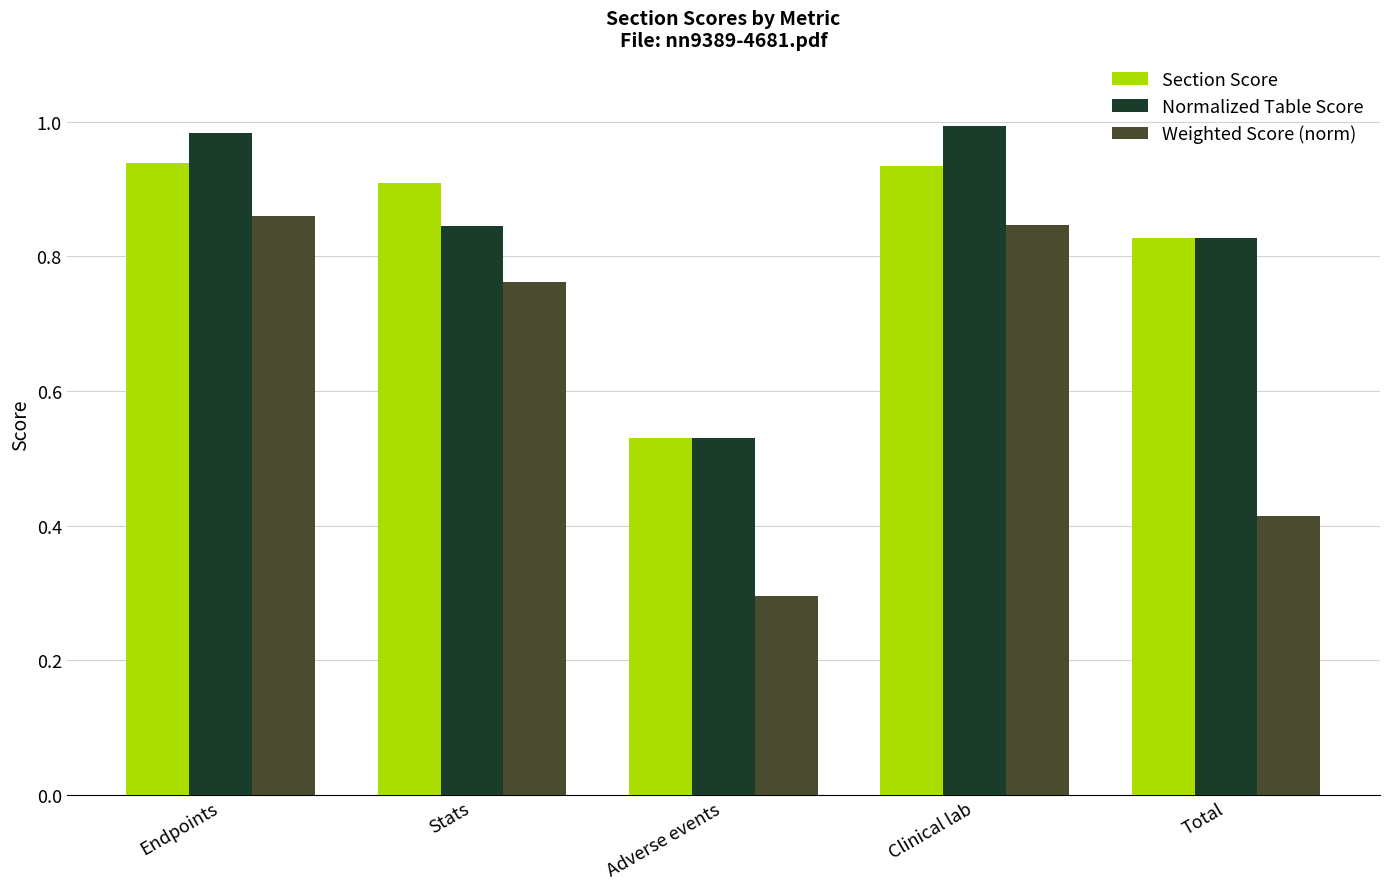

What is the total value across all series at Stats?

2.5